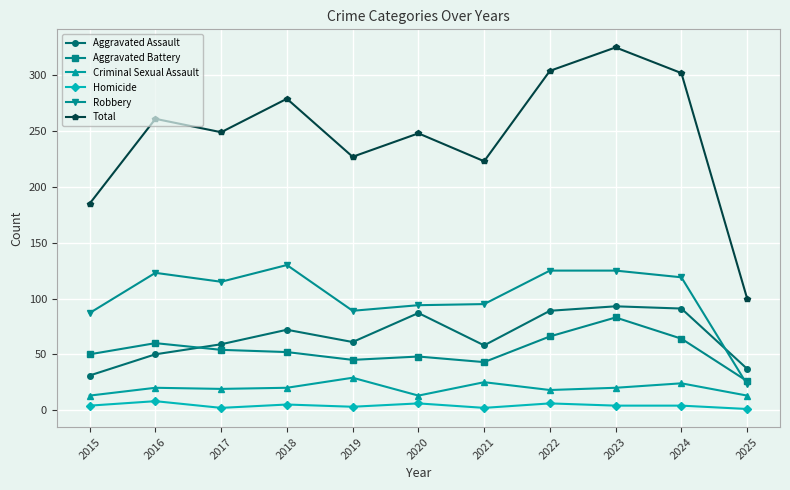

What is the approximate value of Homicide at 2021?

2